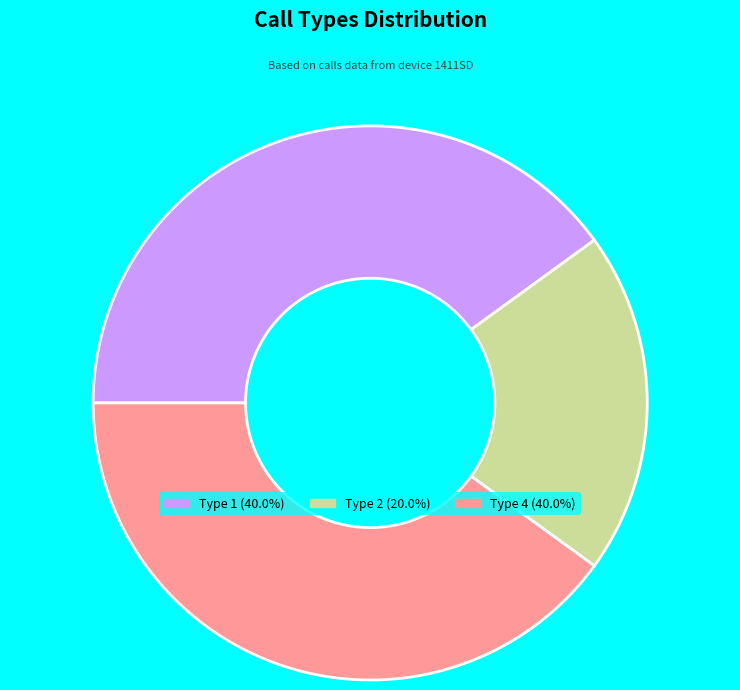

Is there a majority slice in this chart?

No